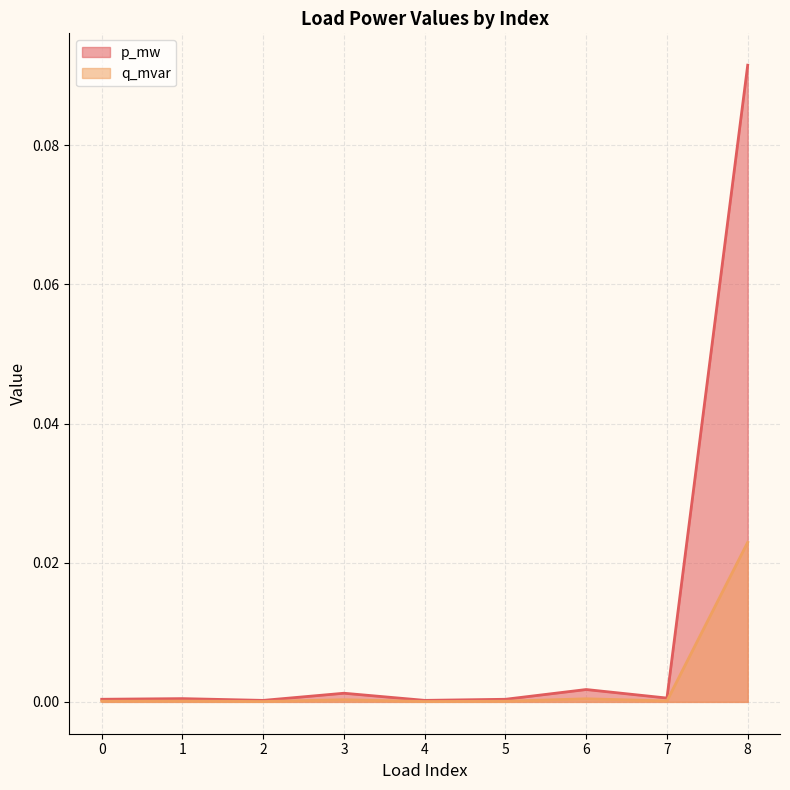

Reading left to right, transcribe all the data shown in this chart.

p_mw: 0.0	0.0	0.0	0.0	0.0	0.0	0.0	0.0	0.1
q_mvar: 0.0	0.0	0.0	0.0	0.0	0.0	0.0	0.0	0.0